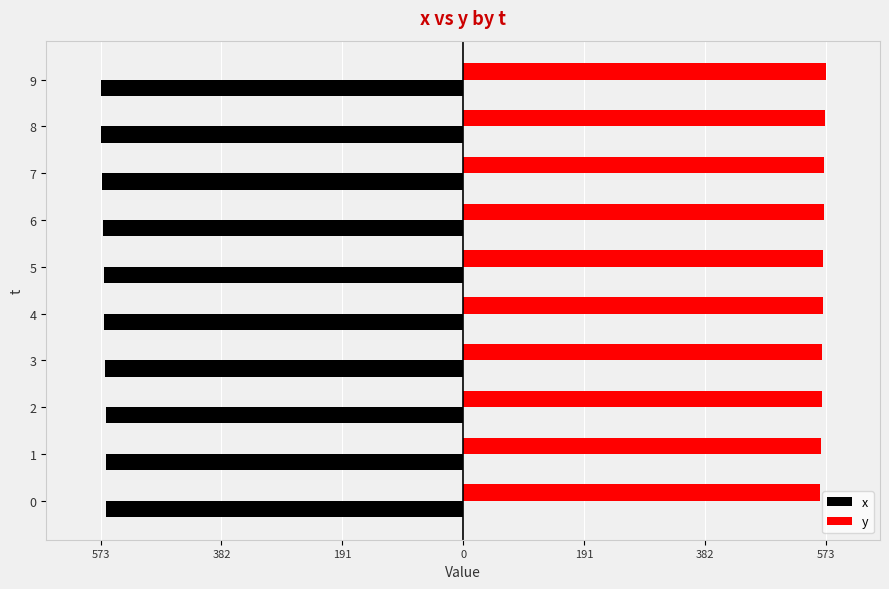

What is the difference between the highest and lowest values at 8?

1144.1